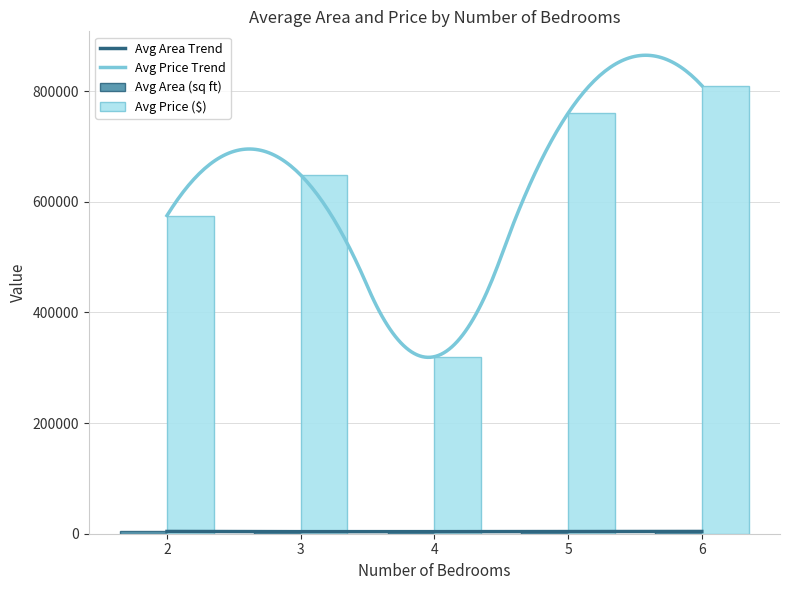

What is the difference between the maximum and minimum values in the area series?

2400